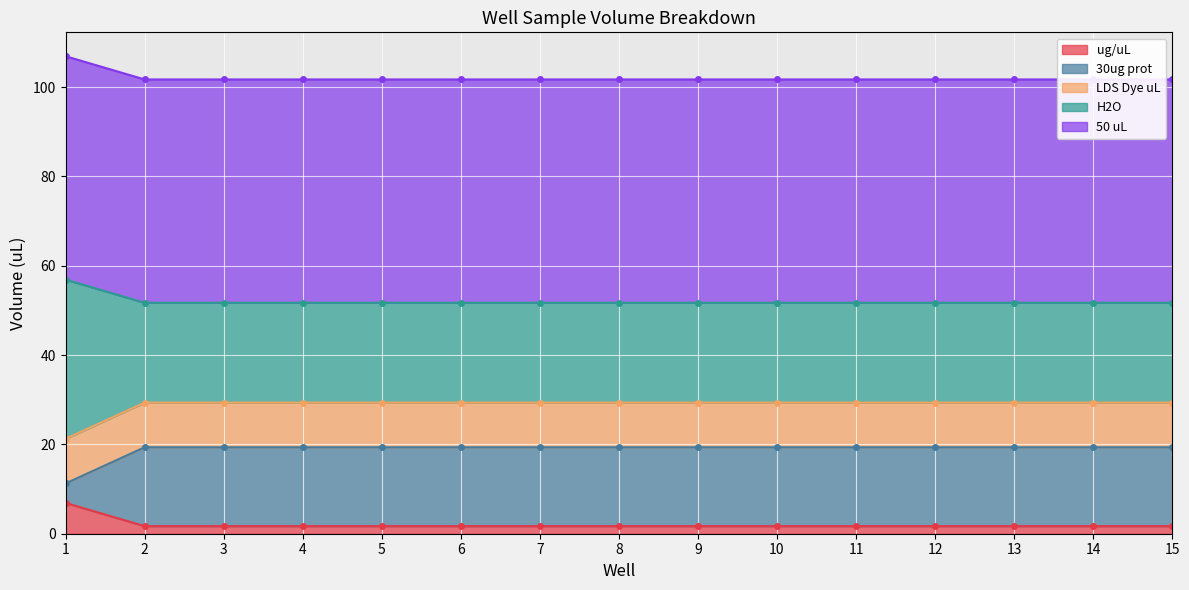

True or false: ug/uL has a value of 1.7 at 12.

True